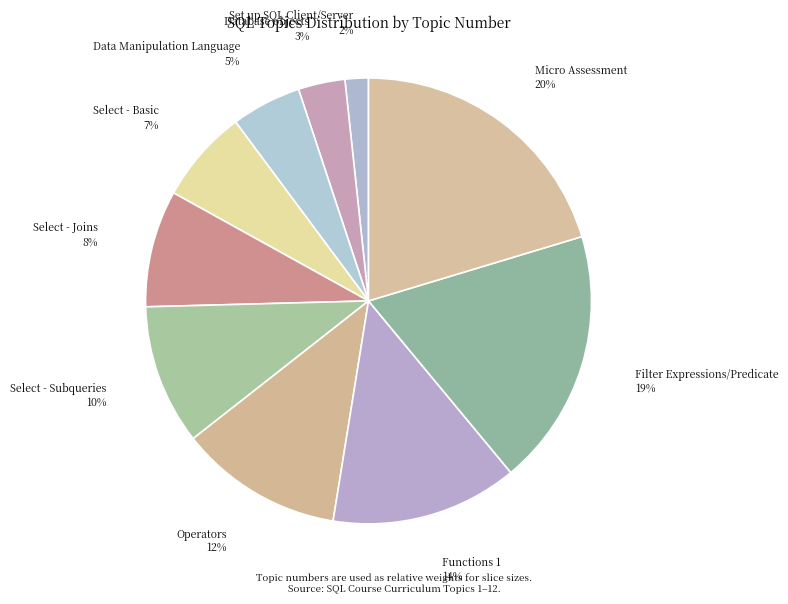

Rank the categories by value from highest to lowest.

Micro Assessment, Filter Expressions/Predicate, Functions 1, Operators, Select - Subqueries, Select - Joins, Select - Basic, Data Manipulation Language, Database objects, Set up SQL Client/Server